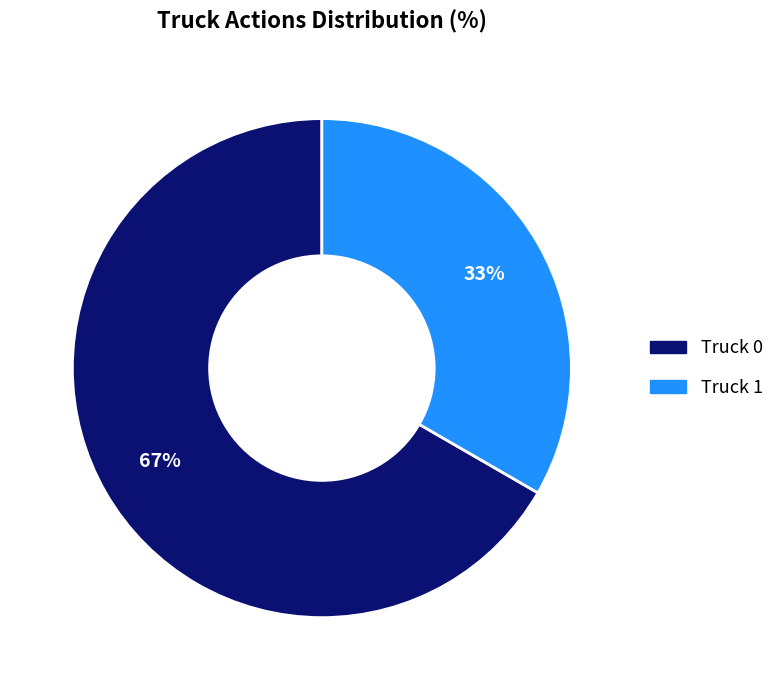

How many segments does this pie chart have?

2